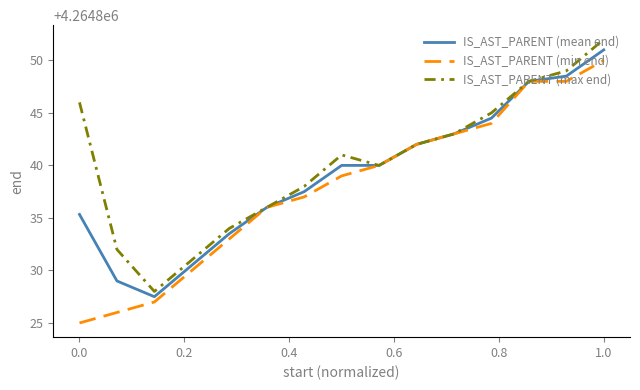

What is the minimum value for IS_AST_PARENT (min end)?

4264825.0